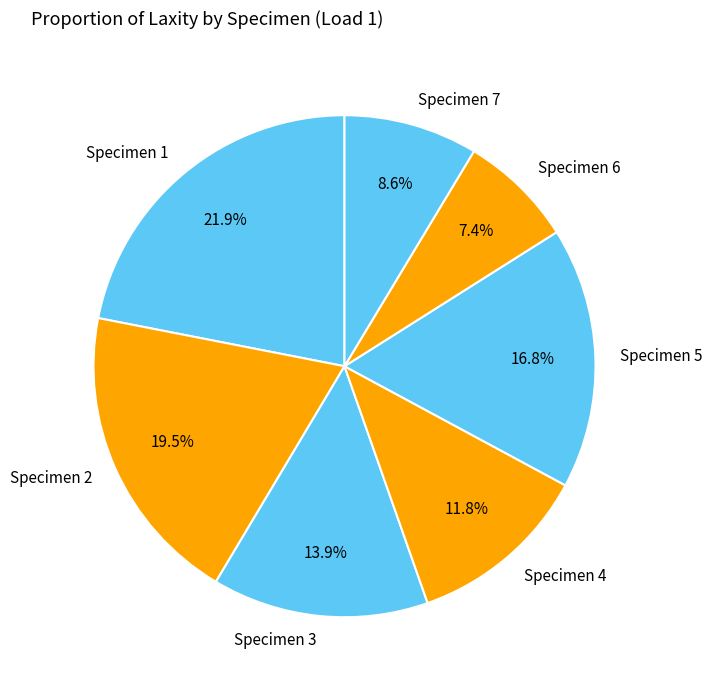

What percentage is NOT represented by Specimen 3?

86.1%